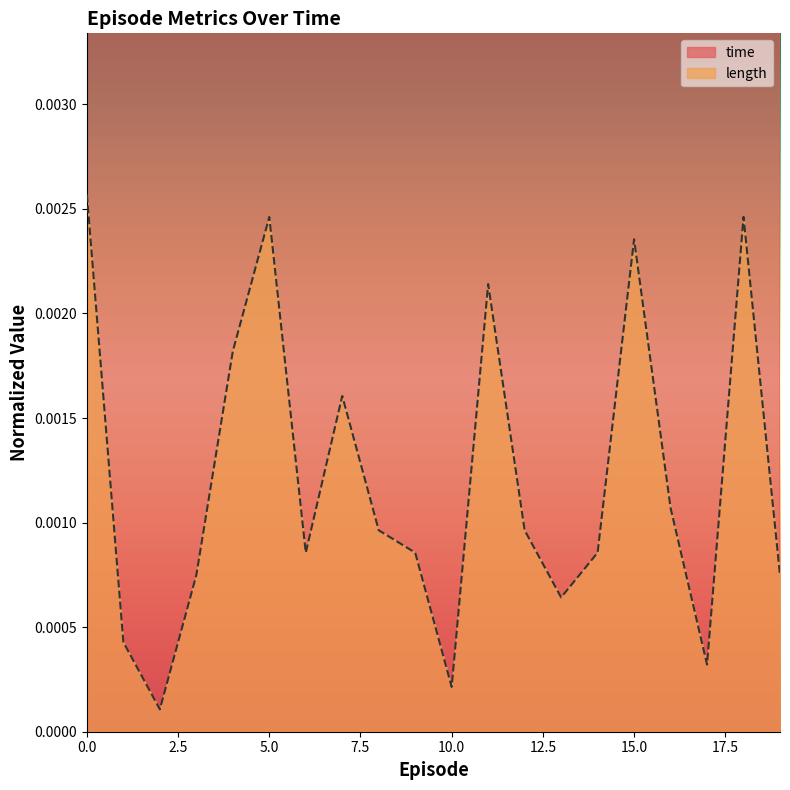

List the labels in order of length value, largest first.

0, 5, 18, 15, 11, 4, 7, 16, 8, 12, 6, 9, 14, 3, 19, 13, 1, 17, 10, 2